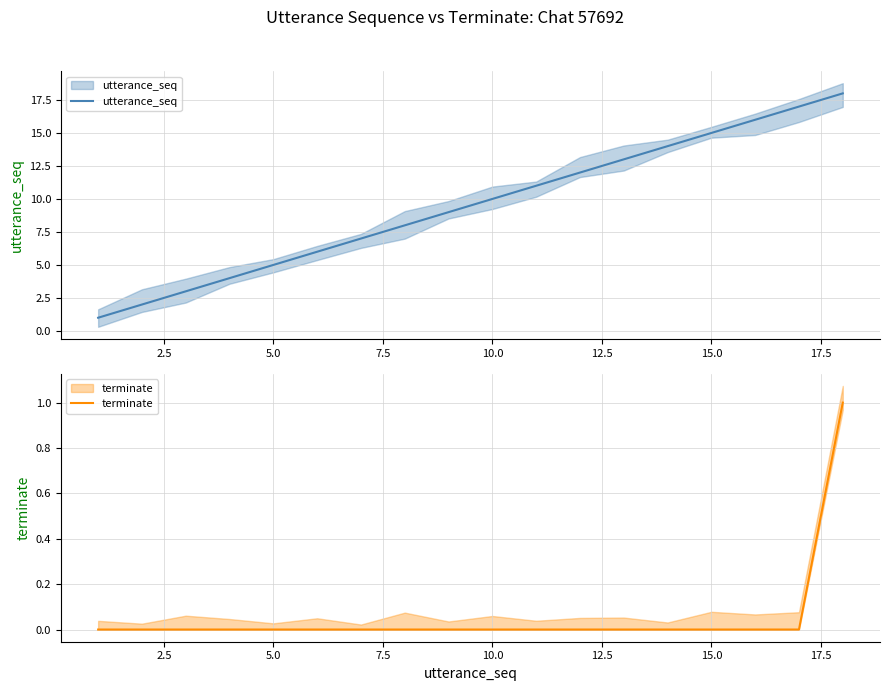

What is the value of the utterance_seq point at the 6th from the left?

6